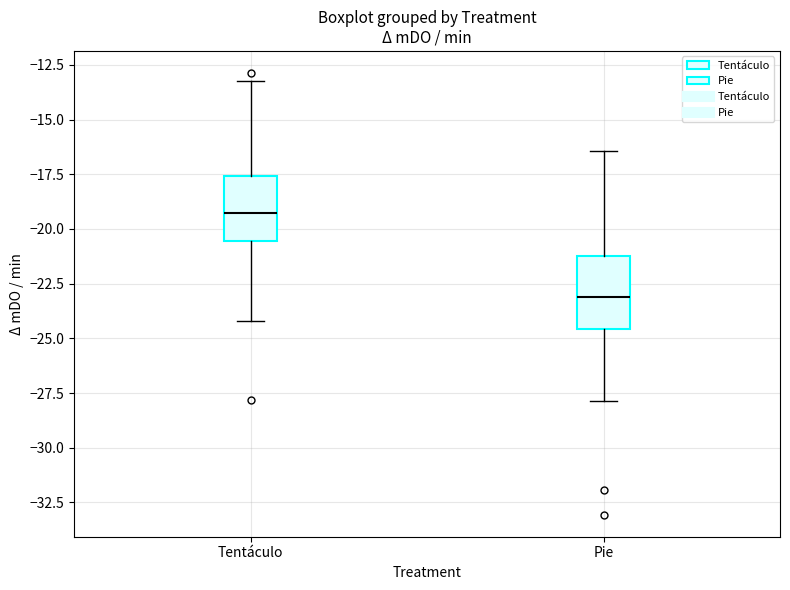

Reading left to right, transcribe this box plot: for each box, give where its median line is, the range the box spans, and where its two whiskers end, as read against the y-axis. The values are not printed on the chart, so give them approximately, as read against the axis.

Tentáculo: median -19.5, box -20.5 to -17.5, whiskers -24.0 to -13.0
Pie: median -23.0, box -24.5 to -21.0, whiskers -28.0 to -16.5